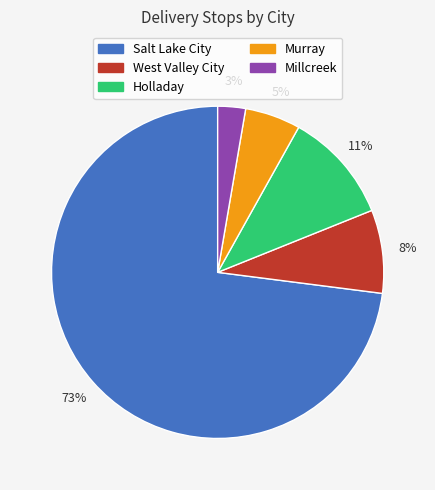

To the nearest percent, what portion does Murray represent?

5%